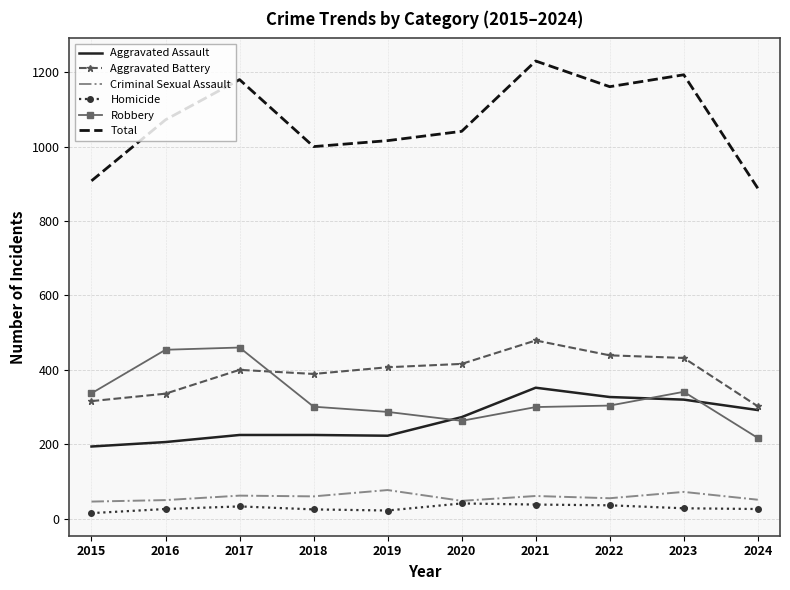

What is the average value of the Robbery series?

326